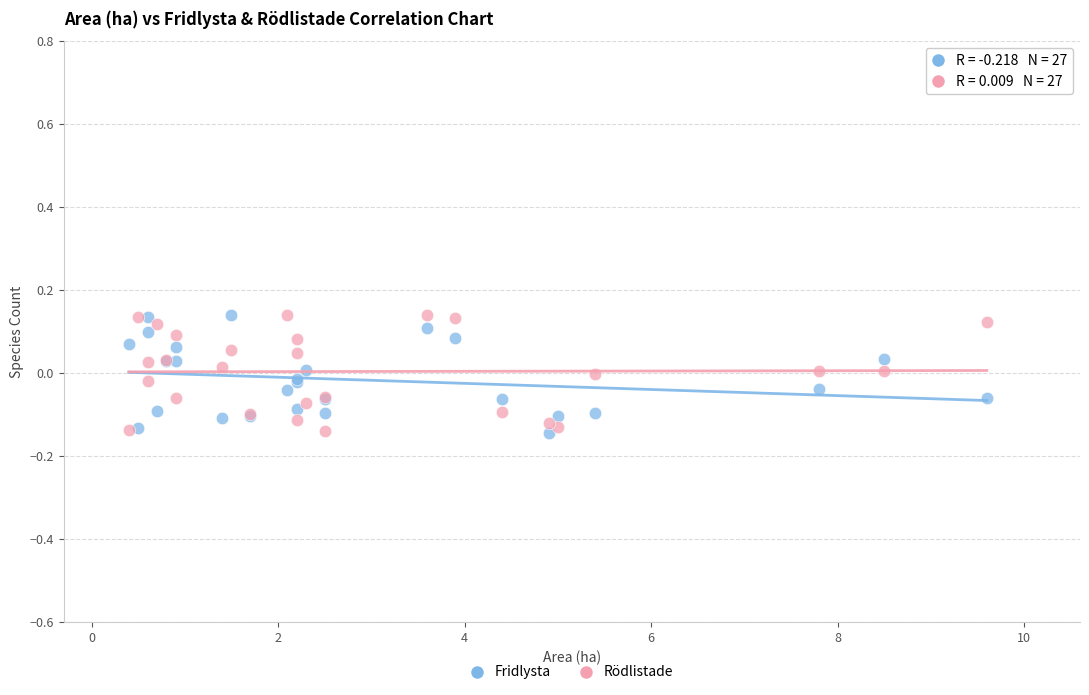

What are all the series names shown in the legend?

Fridlysta, Rödlistade